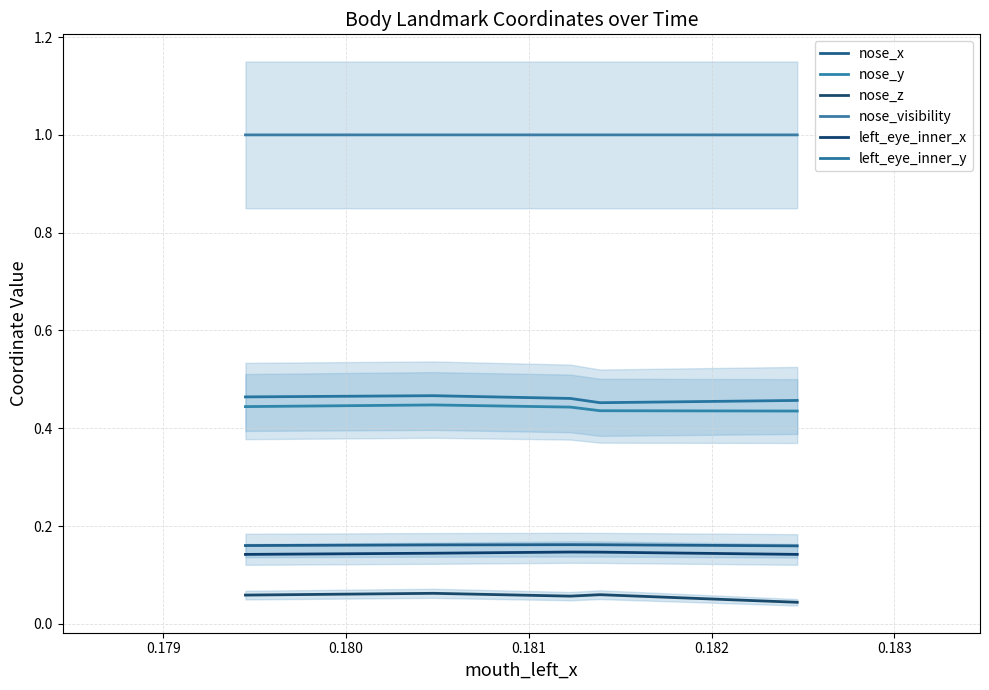

What is the average value of the nose_z series?

0.1